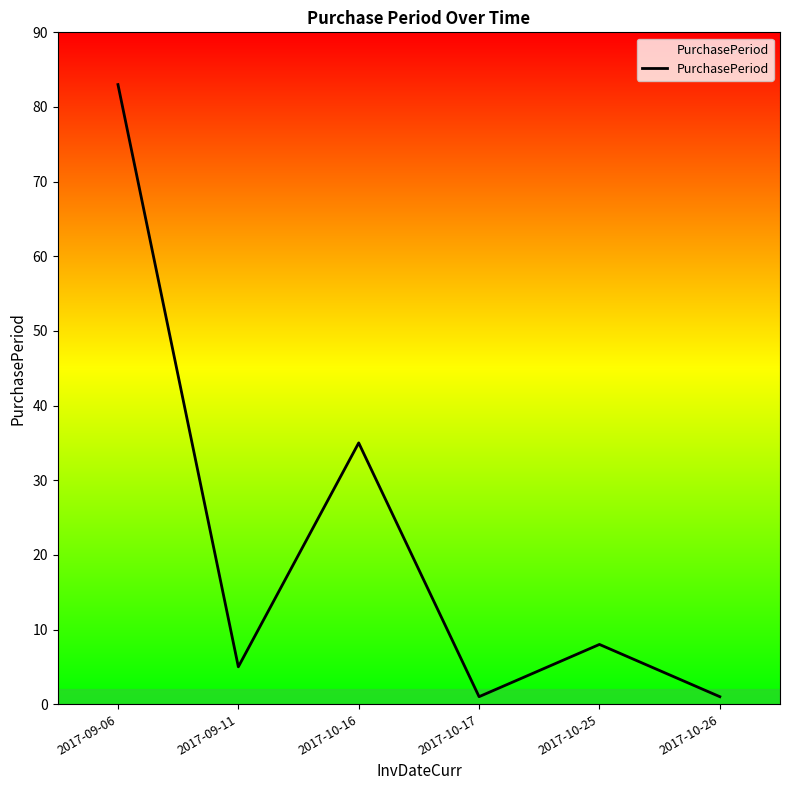

What is the average value?

22